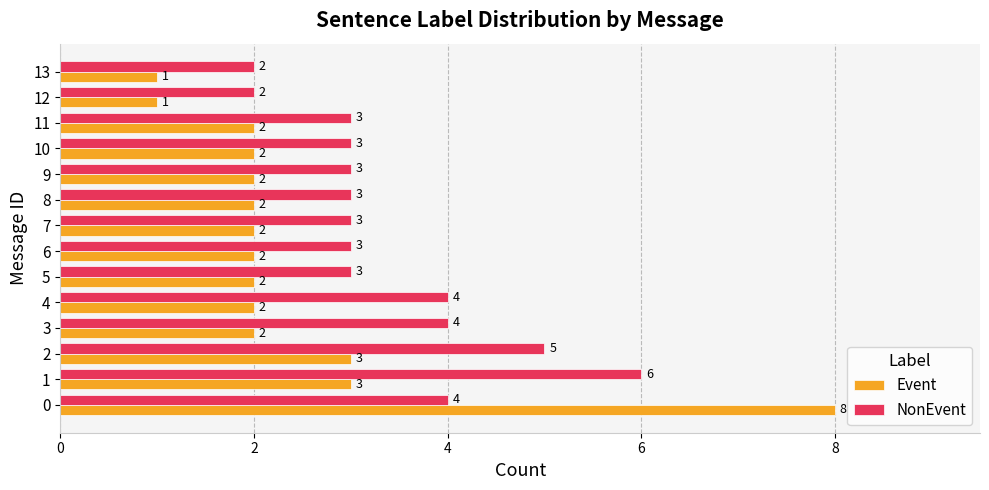

What is the spread (max minus min) of values at 9?

1